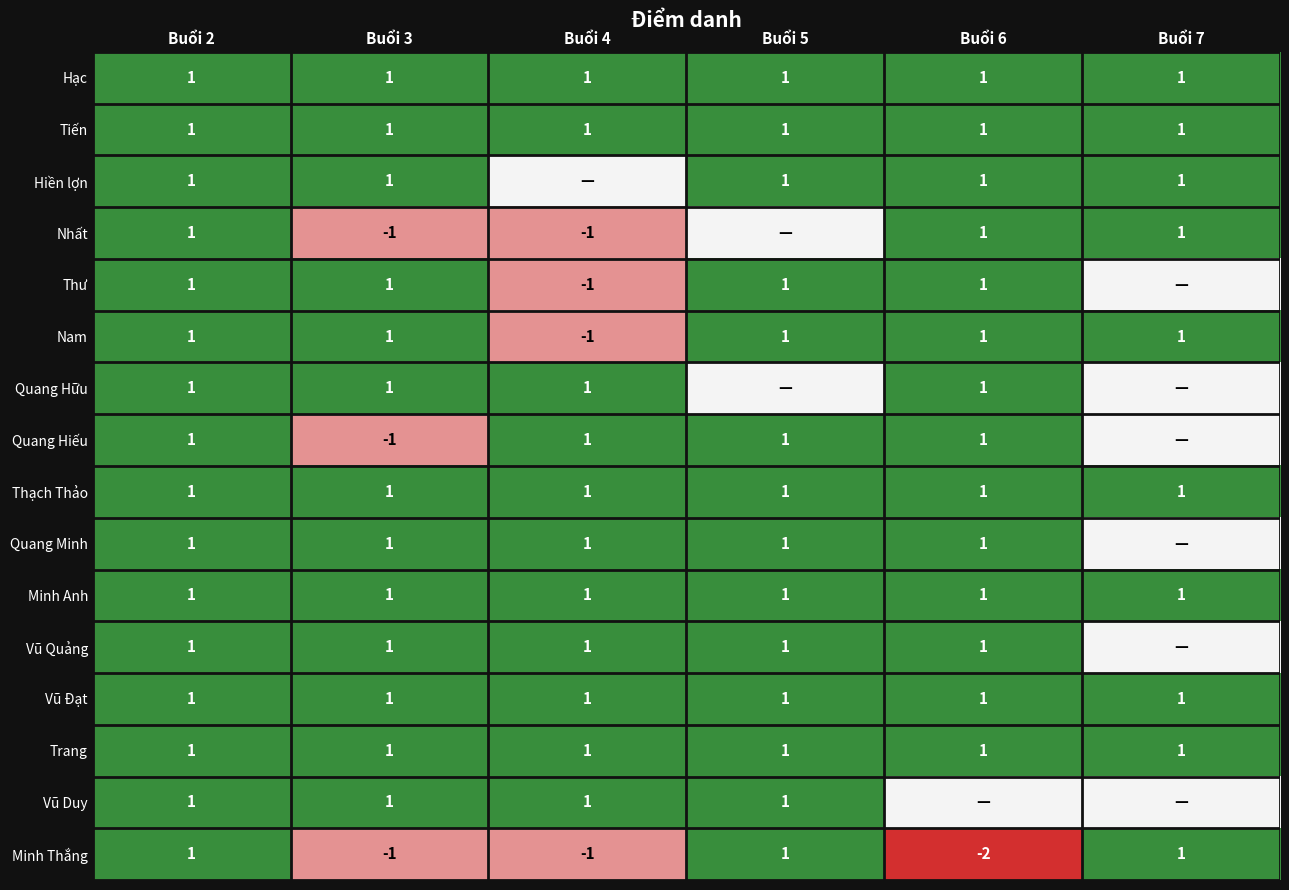

At how many categories does at least one series exceed 0?

6